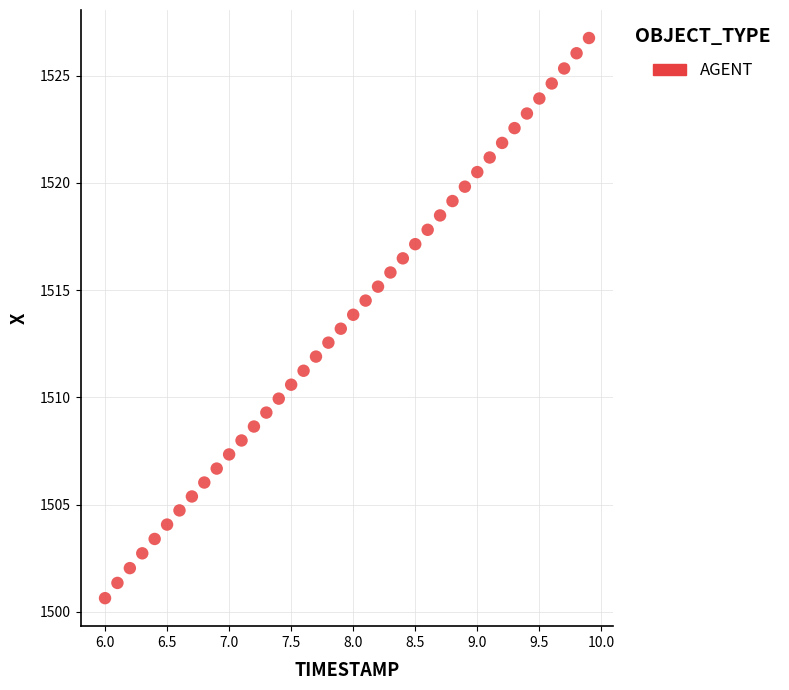

What is the range of X values (max minus min)?

3.9